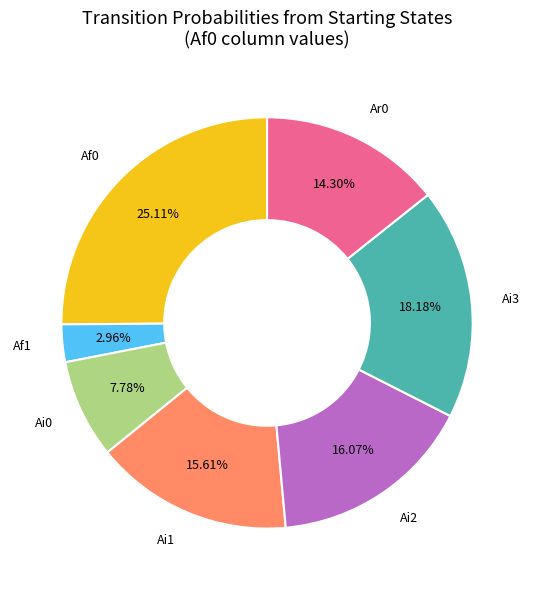

Is there a majority slice in this chart?

No